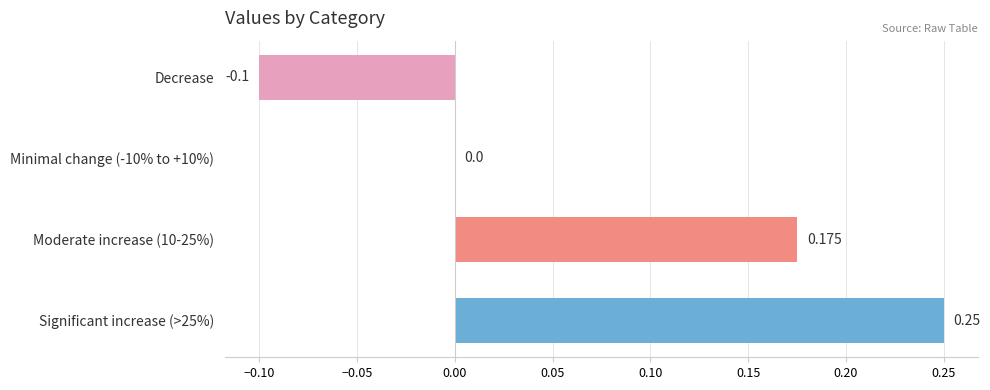

Count the values in the range 0 to 1.

3